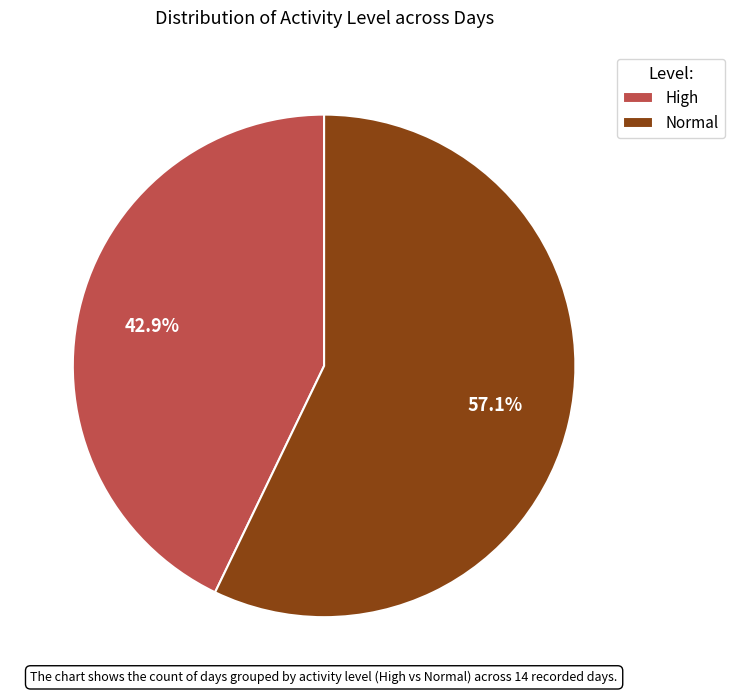

Which slice is the smallest?

High